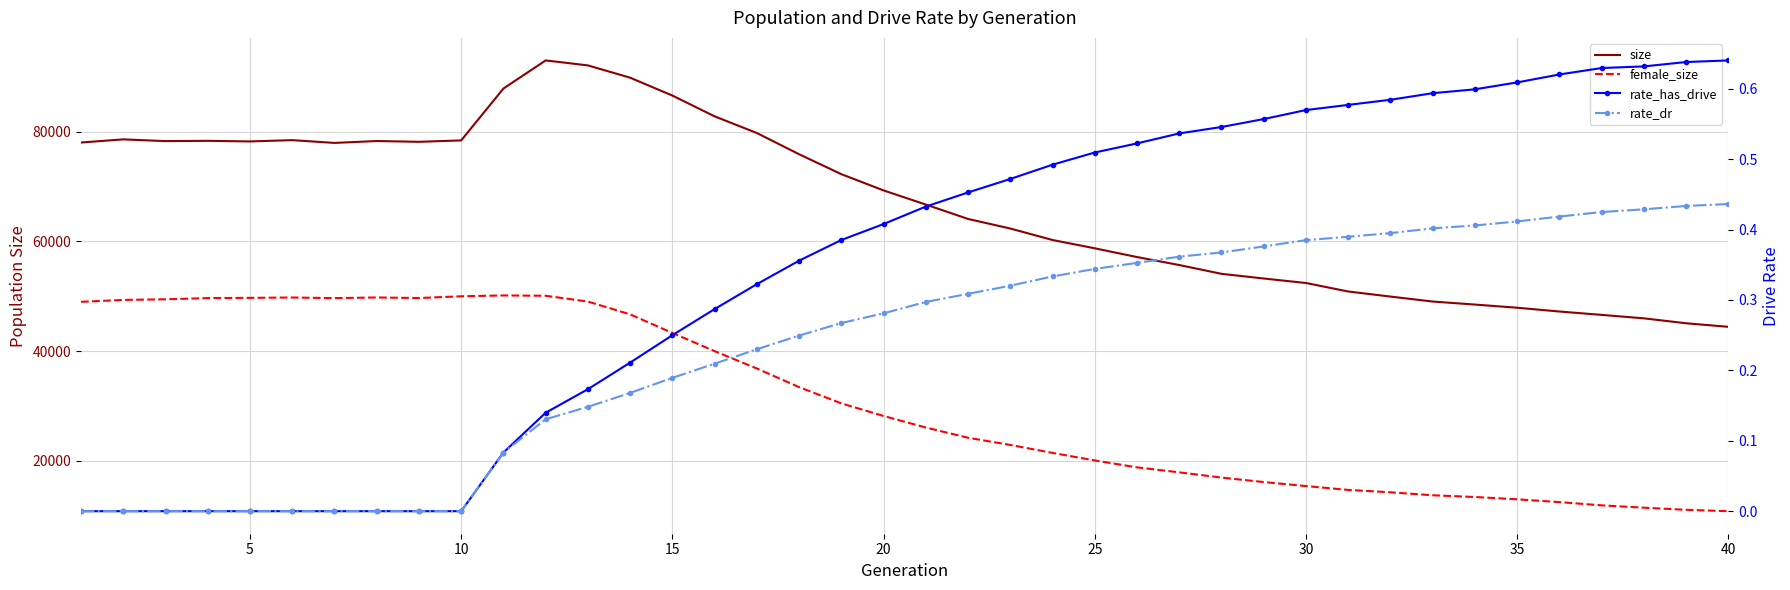

List the series in order of their peak value, highest first.

size, female_size, rate_has_drive, rate_dr